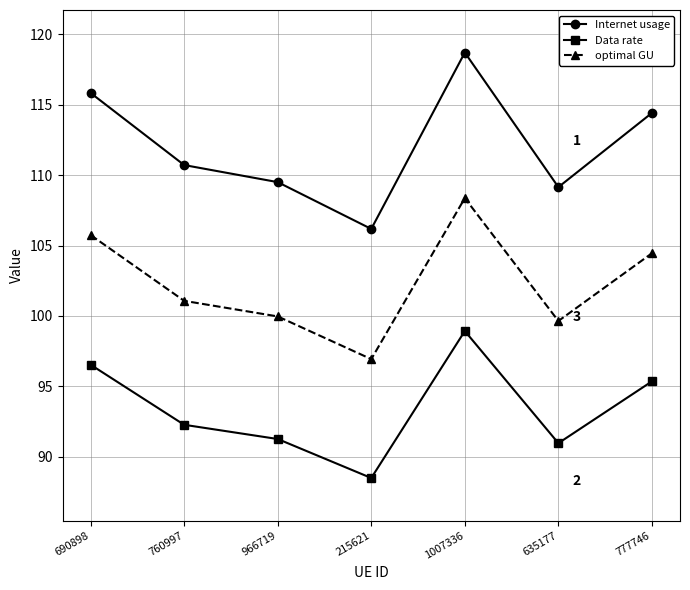

What position from the left is 690898?

1